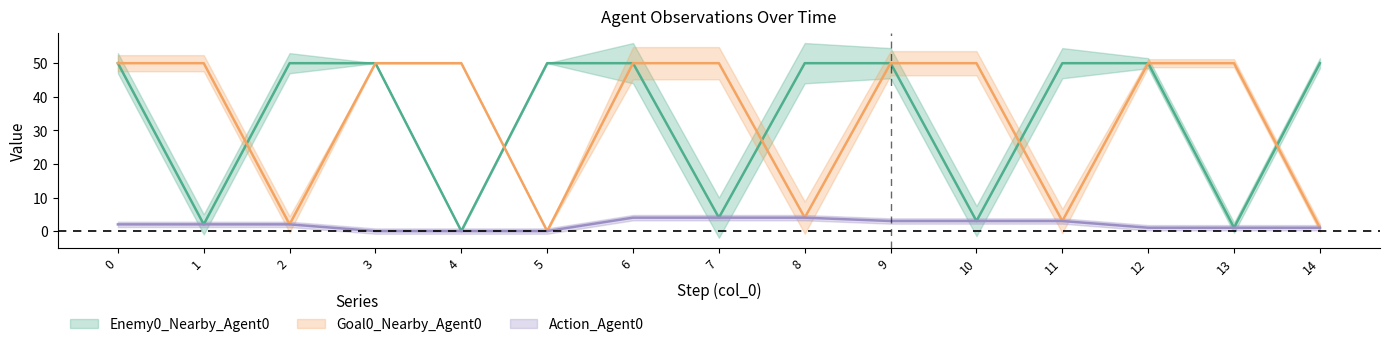

At which label does Action_Agent0 reach its minimum?

3